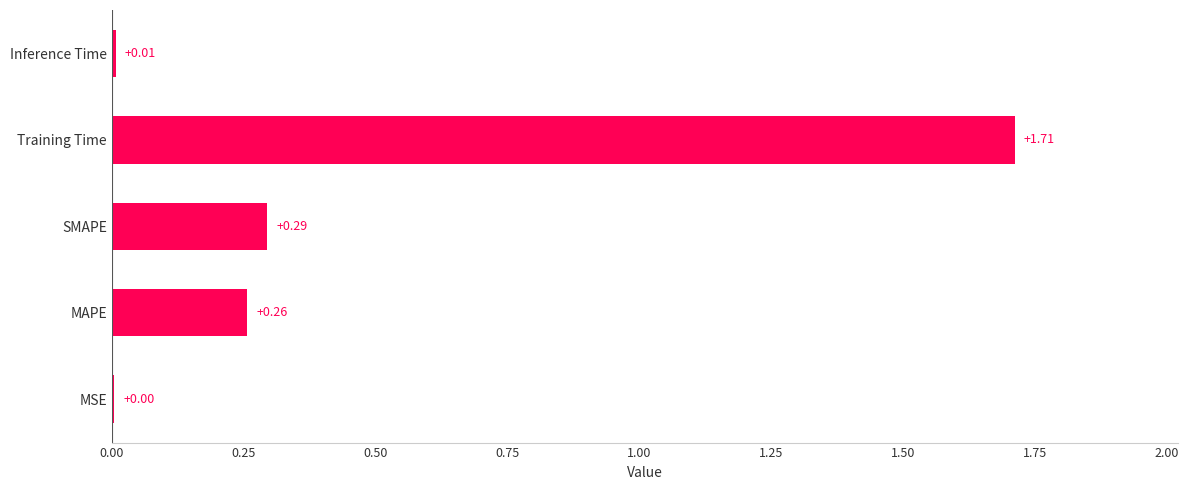

What is the sum of the values at Training Time and MAPE?

2.0